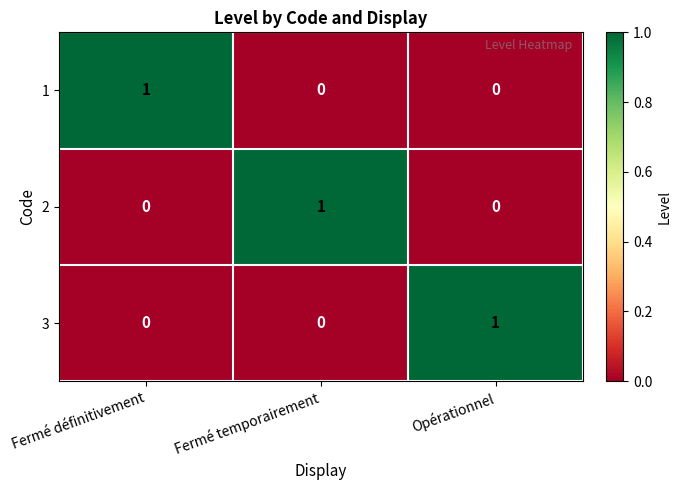

How many data points in 3 are above 0?

1